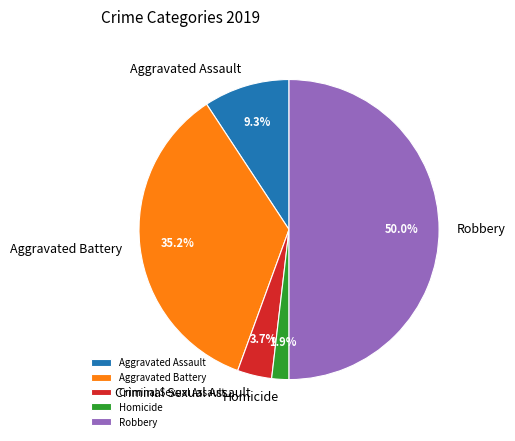

How much of the chart is everything except Aggravated Assault?

90.7%